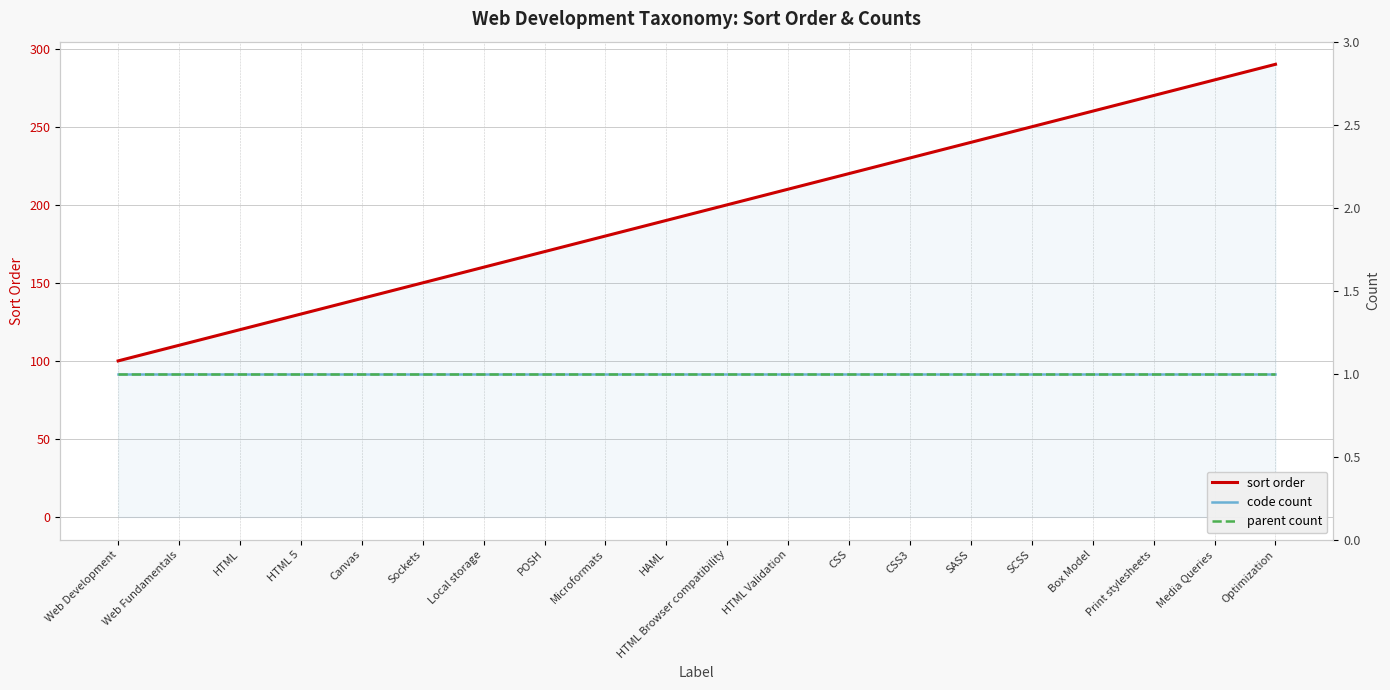

True or false: parent count and code count intersect in this chart.

False